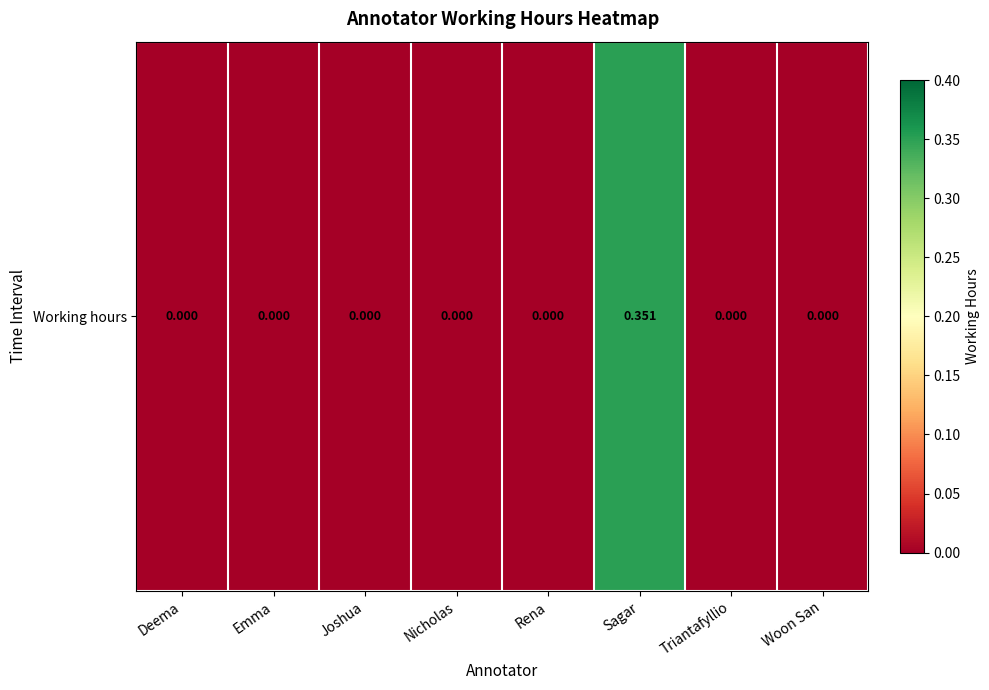

Rank the categories by value from lowest to highest.

Deema, Emma, Joshua, Nicholas, Rena, Triantafyllio, Woon San, Sagar